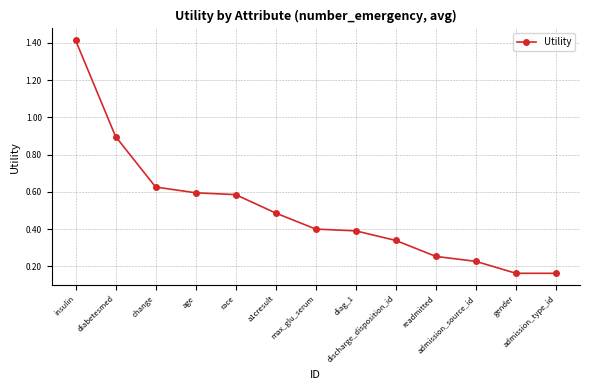

Is it true that the value at race is 0.4?

False